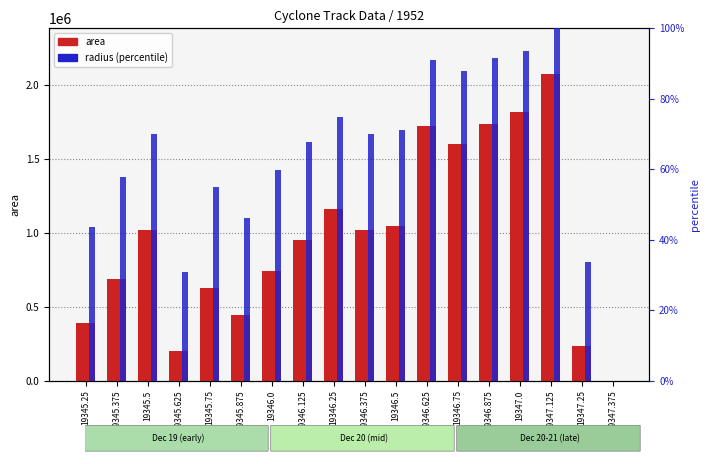

Which series has the widest spread of values?

area